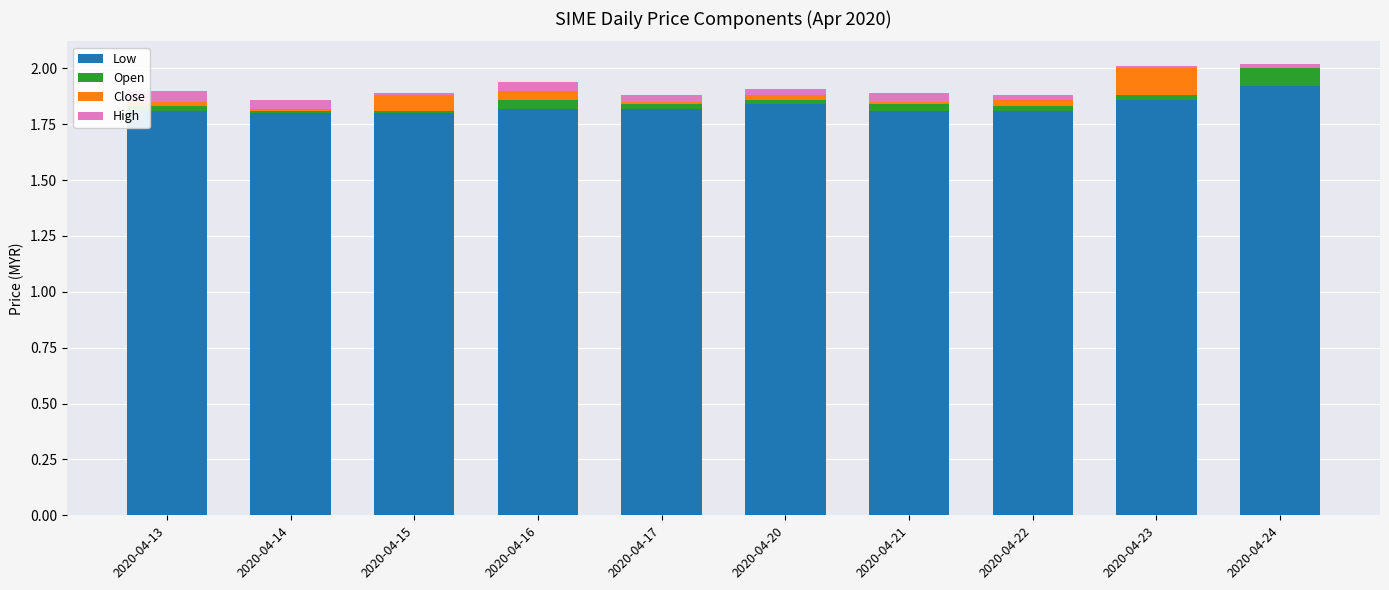

At which label does Low reach its peak?

2020-04-24